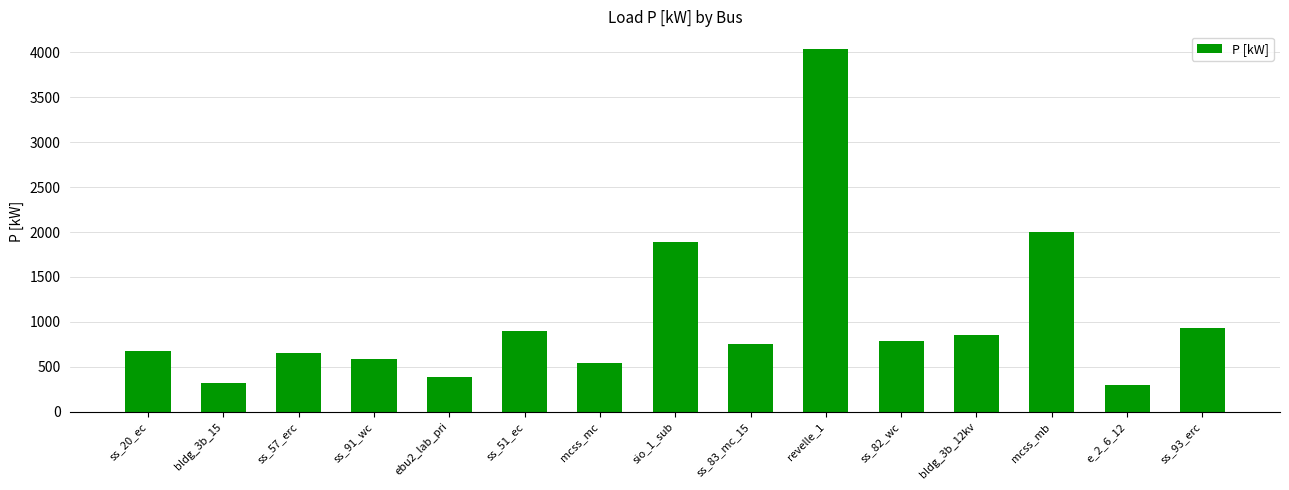

Where is the data nearest to the value 2164?

mcss_mb